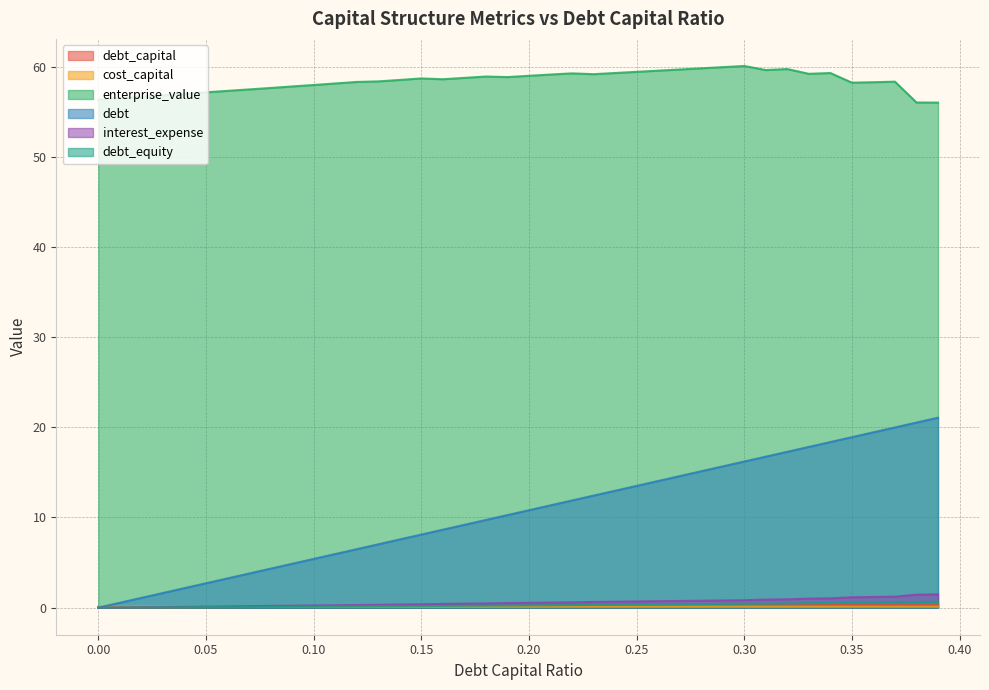

How many data points in enterprise_value are less than 58?

13